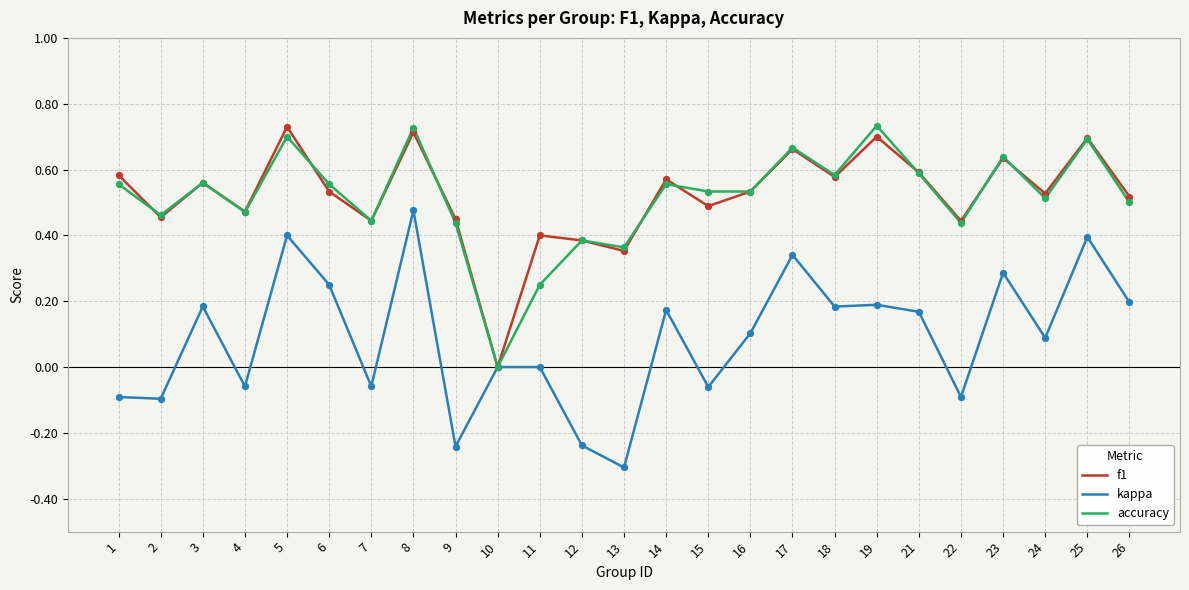

At which category is the sum across all series the highest?

8